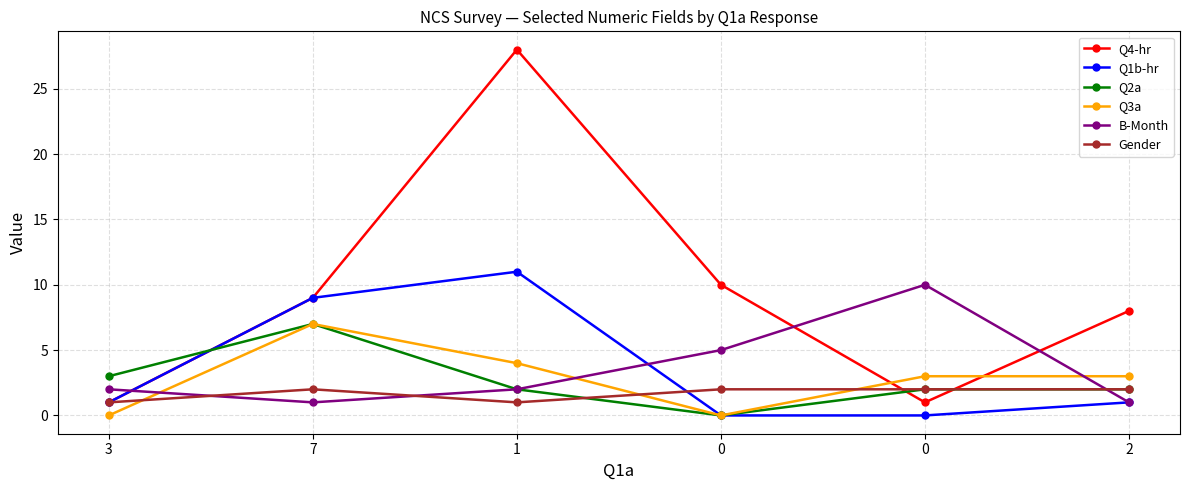

What are all the series names shown in the legend?

Q4-hr, Q1b-hr, Q2a, Q3a, B-Month, Gender